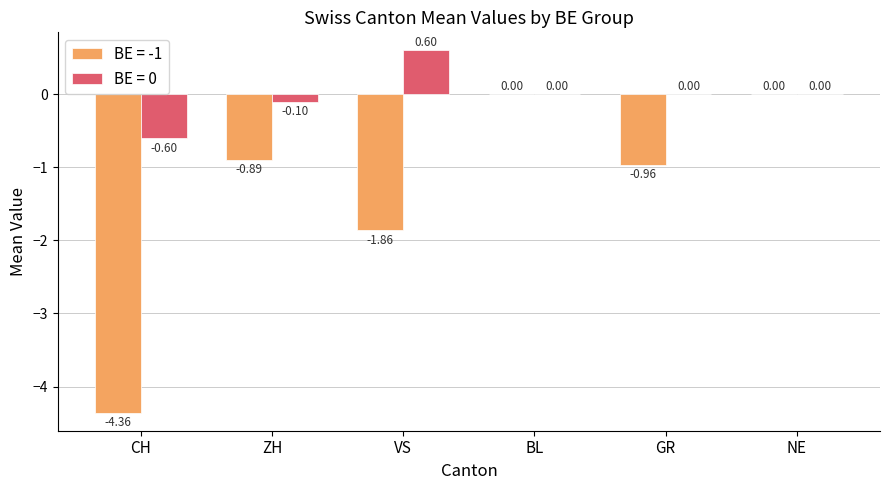

At which label does BE = 0 reach its peak?

VS